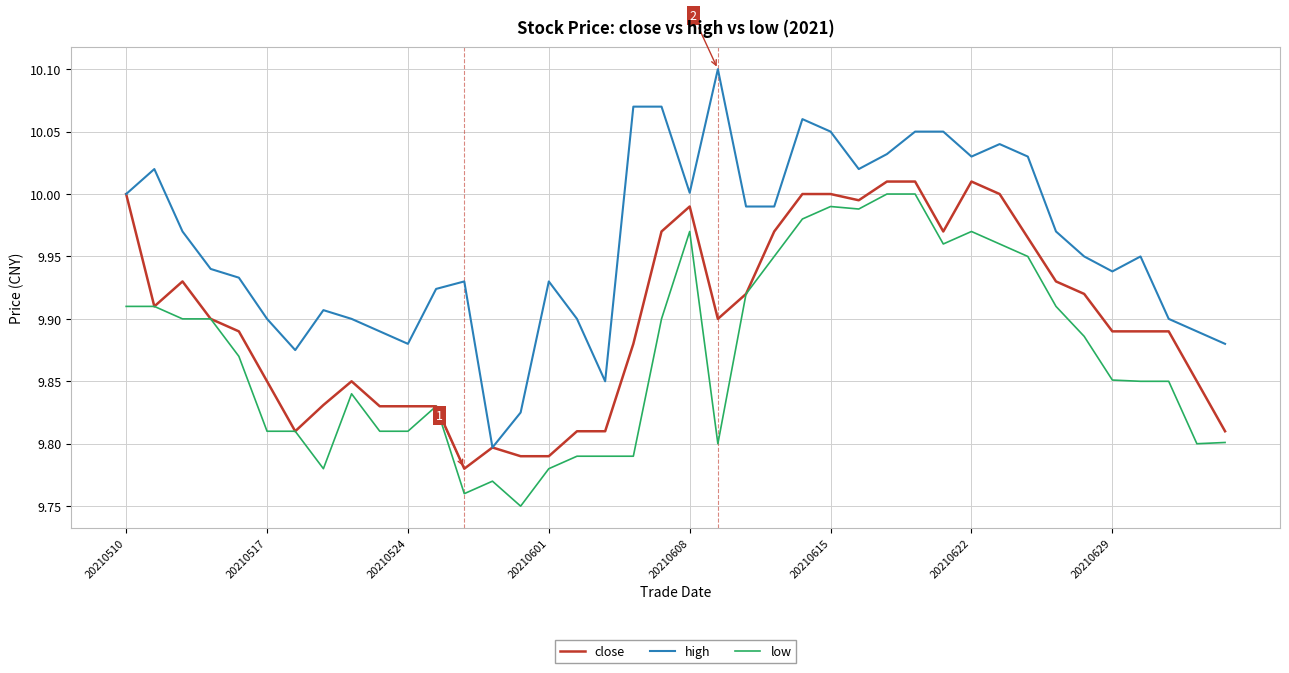

List the series in order of their overall mean, highest first.

high, close, low